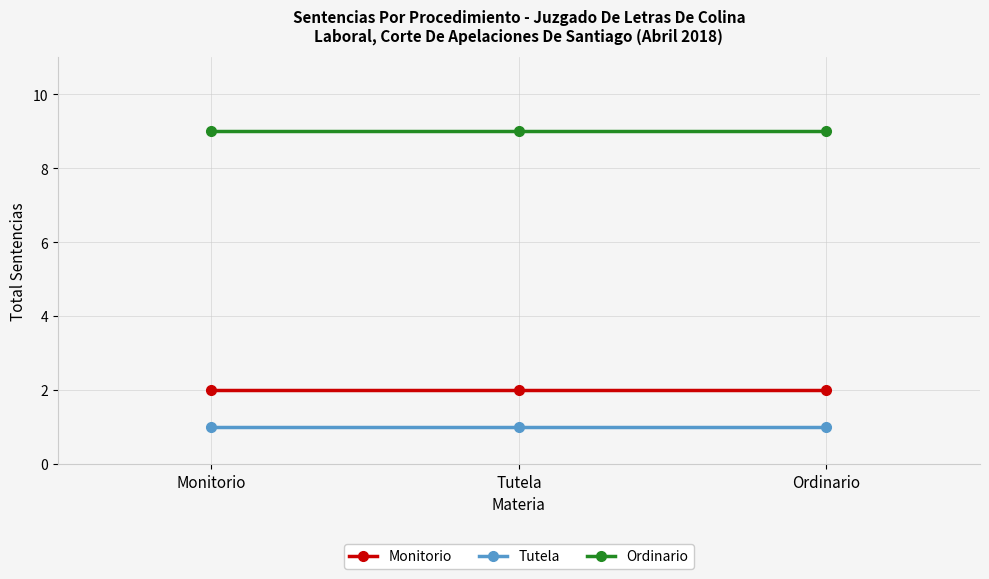

At Tutela, list the series in order from smallest to largest.

Tutela, Monitorio, Ordinario